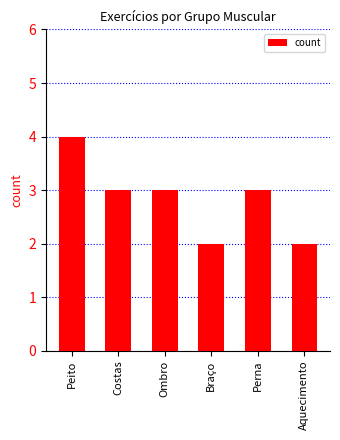

What is the difference between the second highest and minimum values?

1